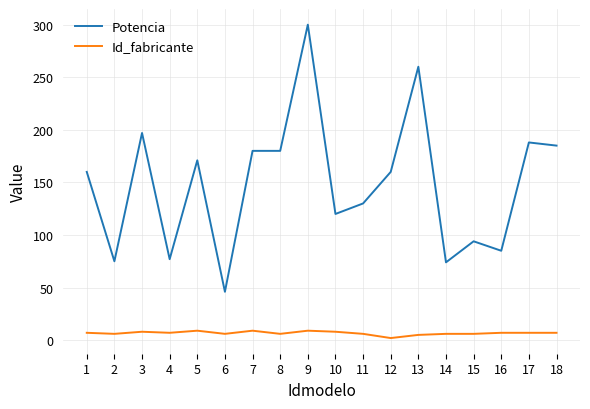

What is the minimum value for Potencia?

46